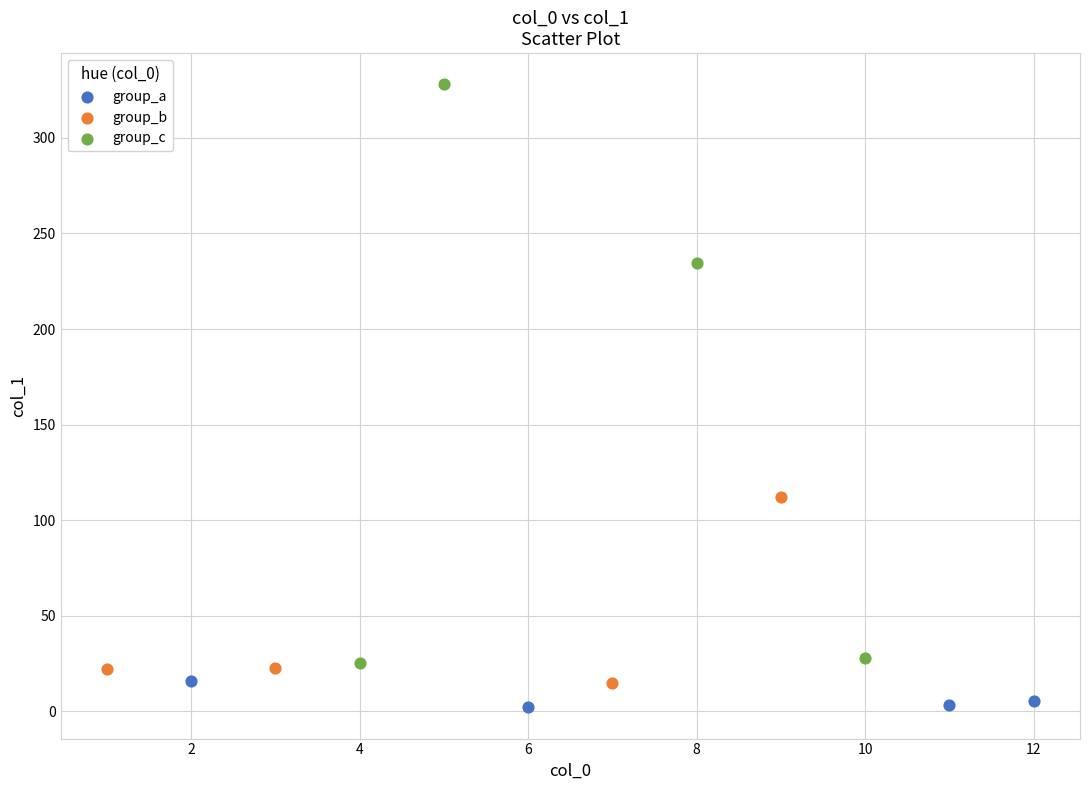

Which series has the largest Y range (max minus min)?

group_c